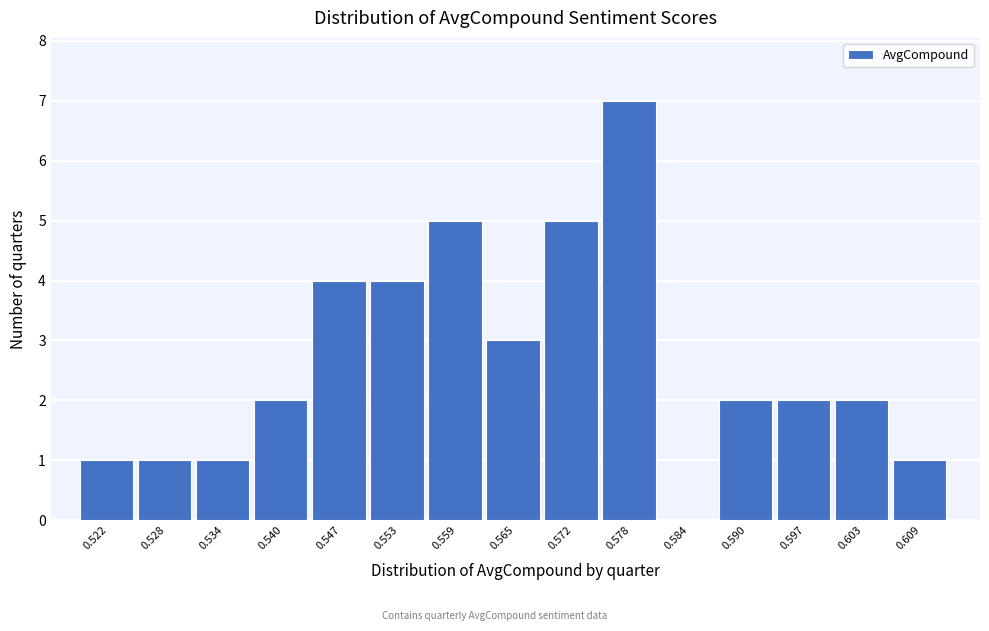

Reading left to right, what are all the values shown in this chart?

0.522=1	0.528=1	0.534=1	0.540=2	0.547=4	0.553=4	0.559=5	0.565=3	0.572=5	0.578=7	0.584=0	0.590=2	0.597=2	0.603=2	0.609=1